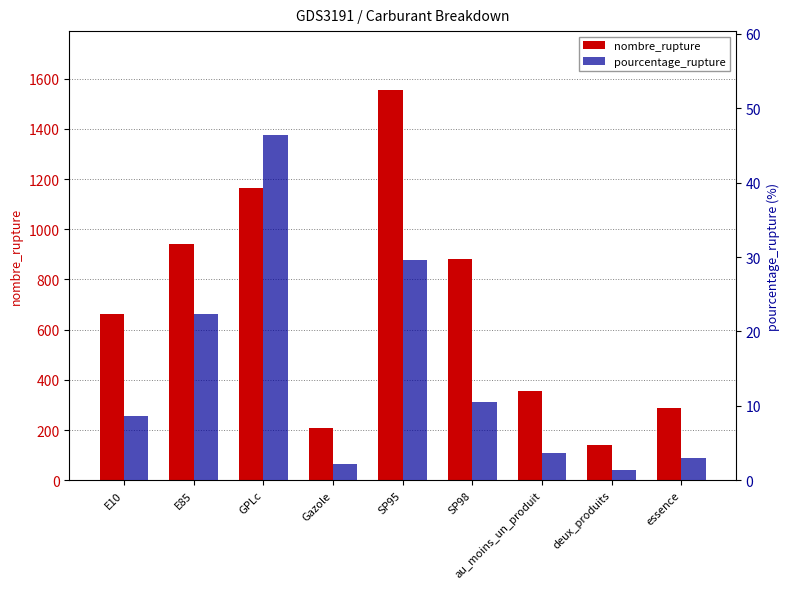

What is the maximum value shown in the chart?

1556.0